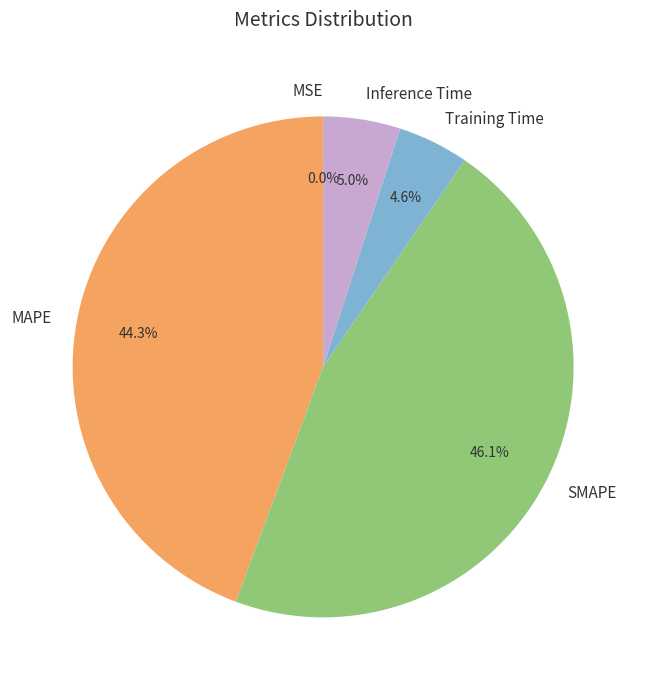

To the nearest percent, what portion does MAPE represent?

44%